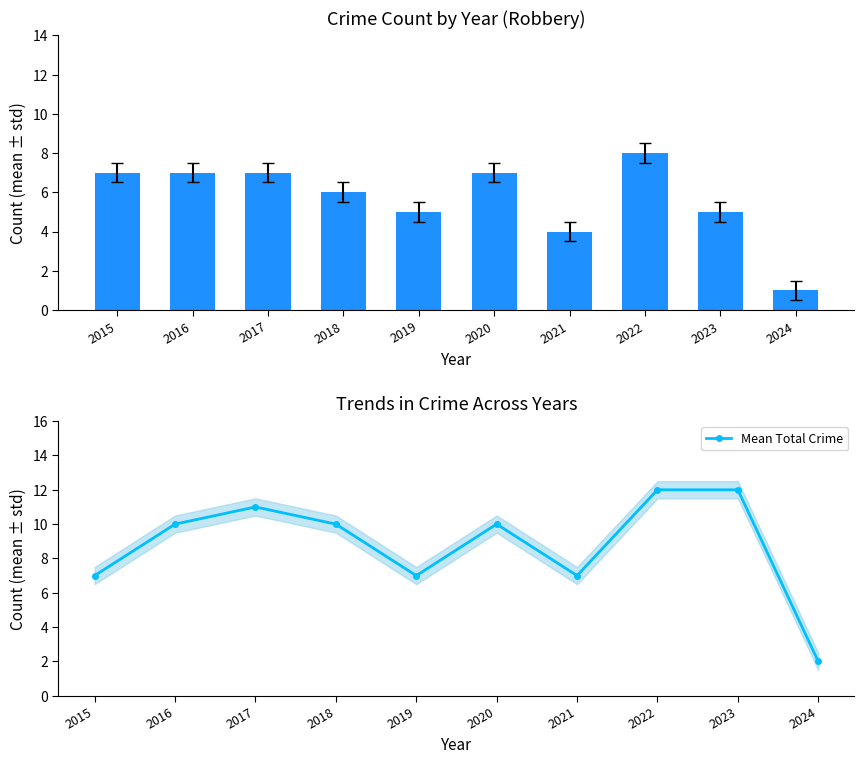

What is the sum of the Mean Total Crime values at 2020 and 2021?

17